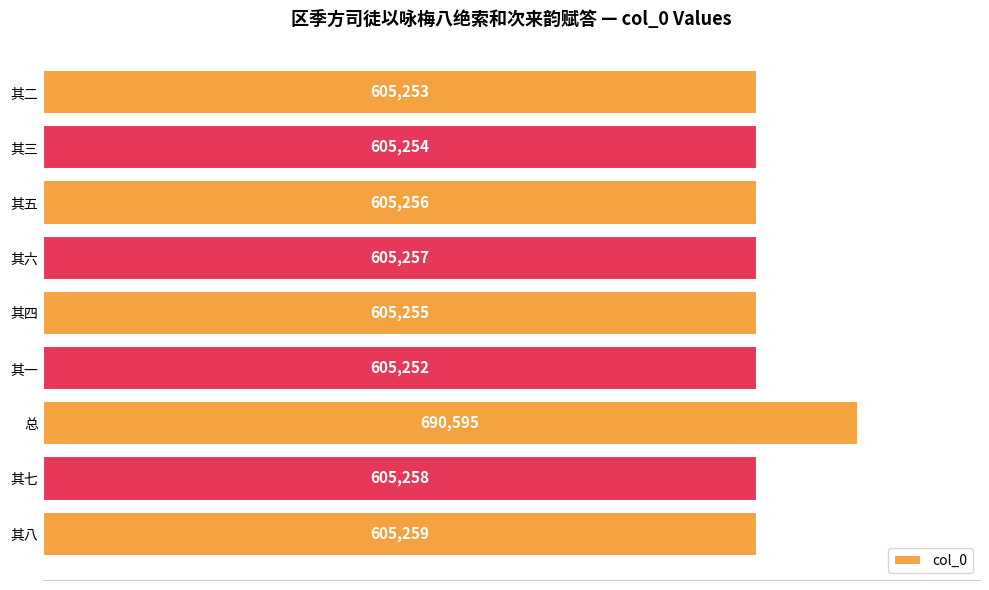

Rank the categories by value from highest to lowest.

总, 其八, 其七, 其六, 其五, 其四, 其三, 其二, 其一